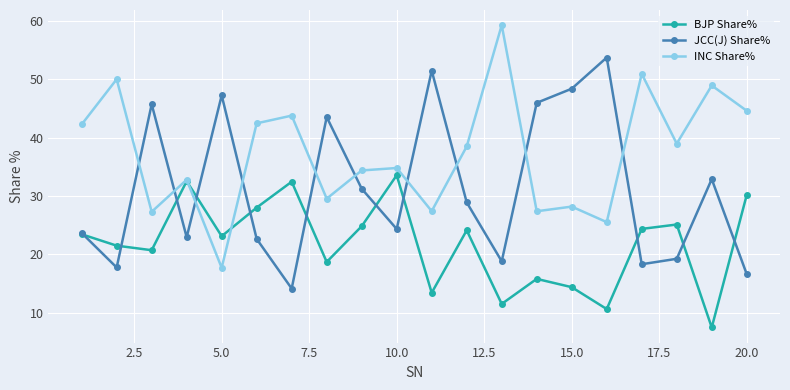

Which series has the largest total across all categories?

INC Share%